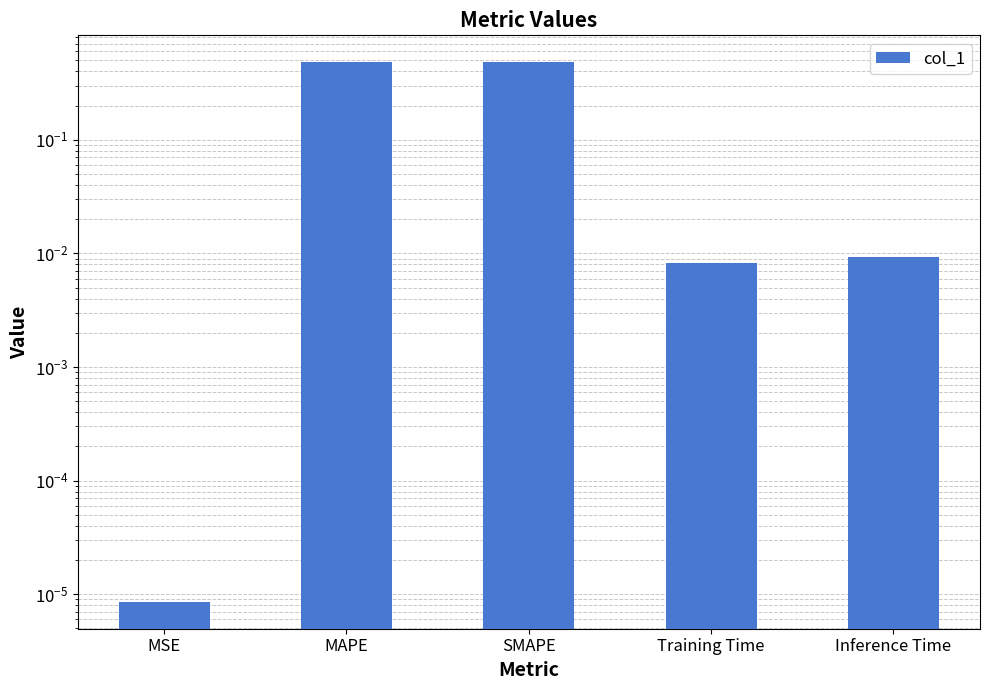

What is the average value?

0.2